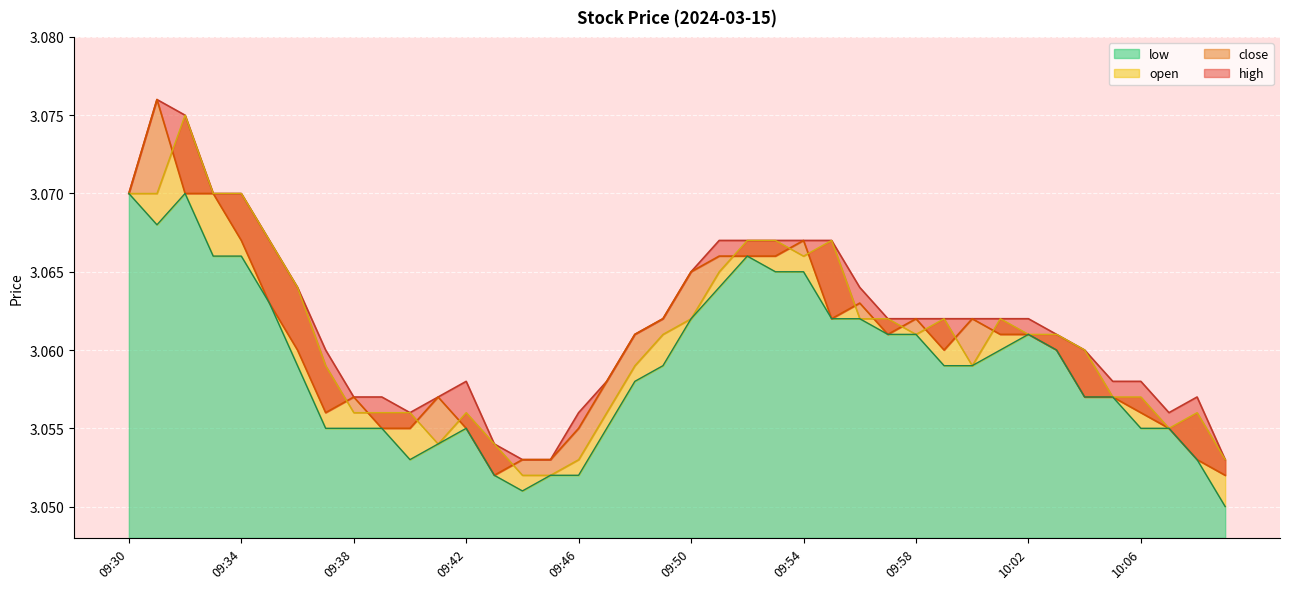

True or false: high and low intersect in this chart.

False